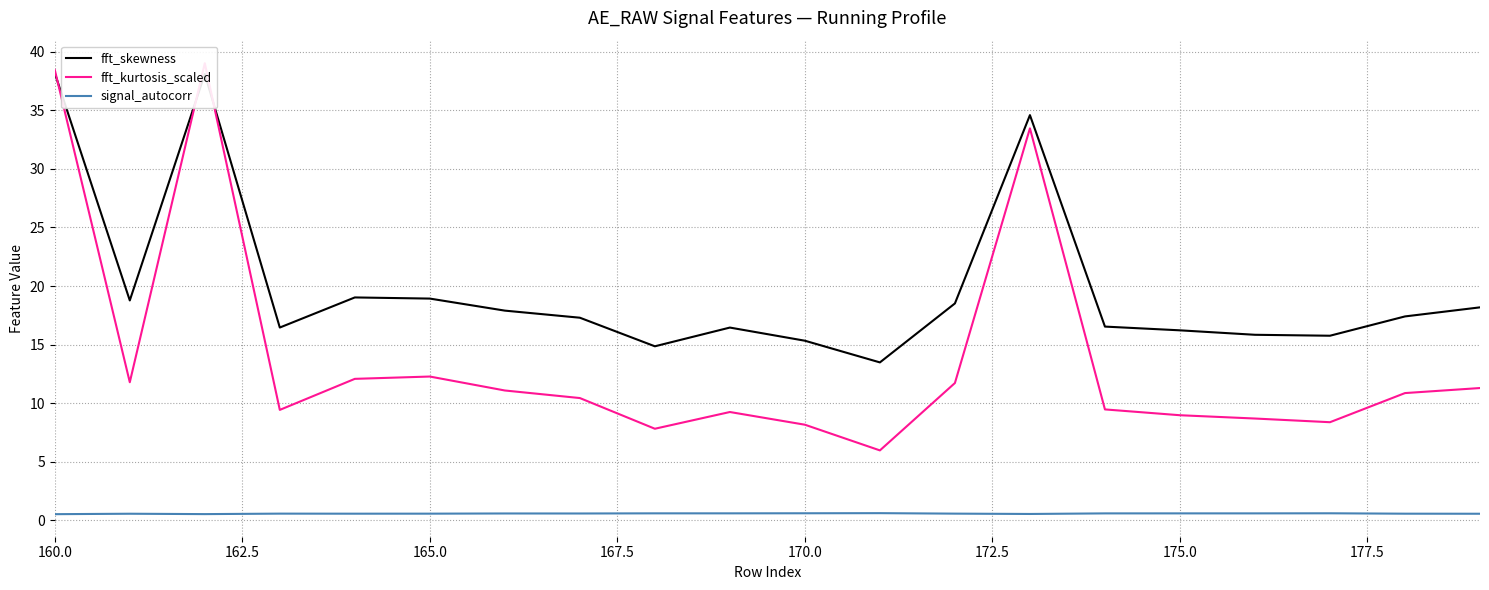

True or false: signal_autocorr and fft_skewness intersect in this chart.

False